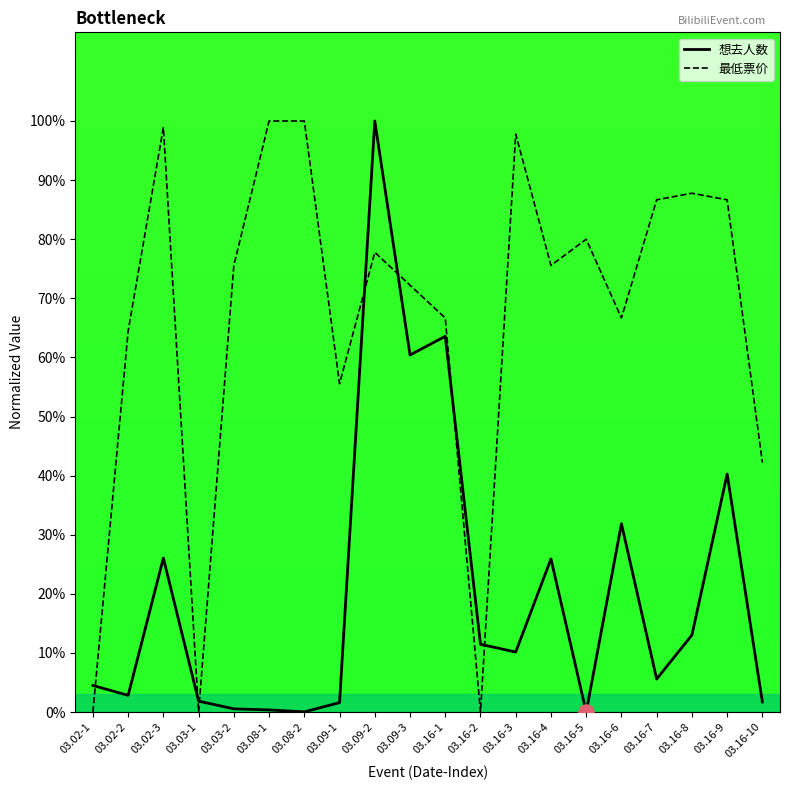

Which series reaches the maximum Y coordinate?

想去人数